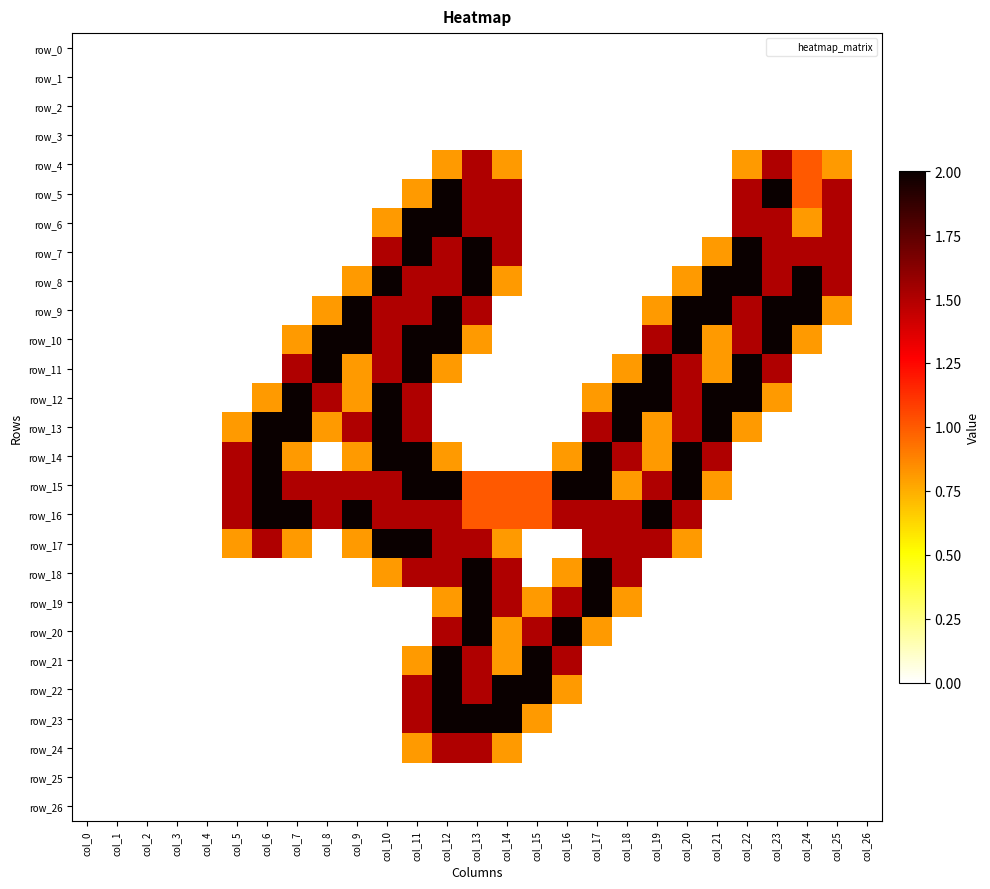

True or false: row_14 has a value of 1.2 at col_14.

False